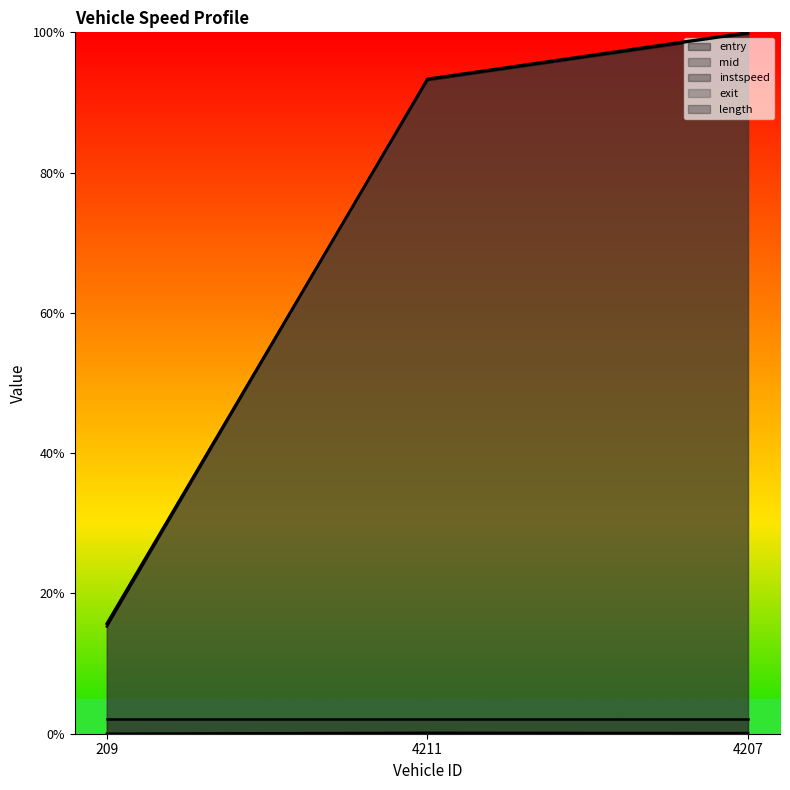

List the labels in order of instspeed value, largest first.

4211, 4207, 209